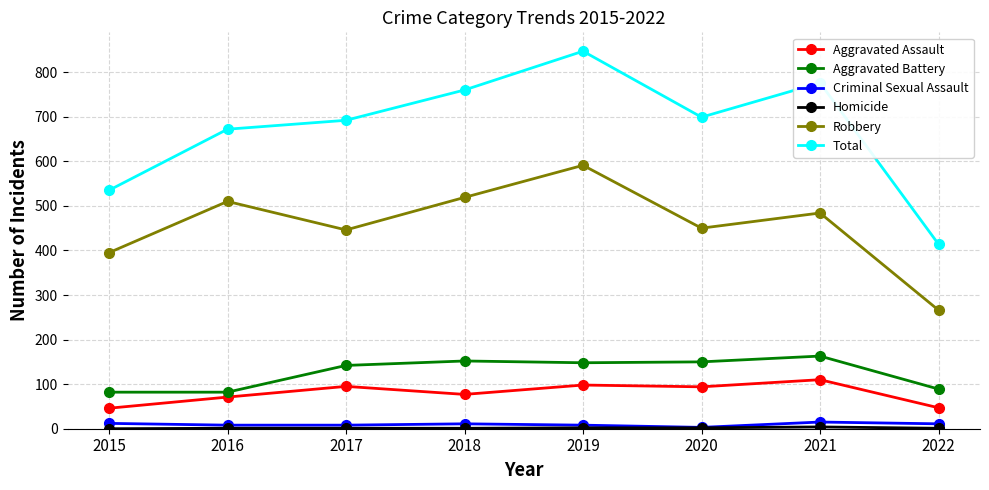

Count the number of data series in this chart.

6